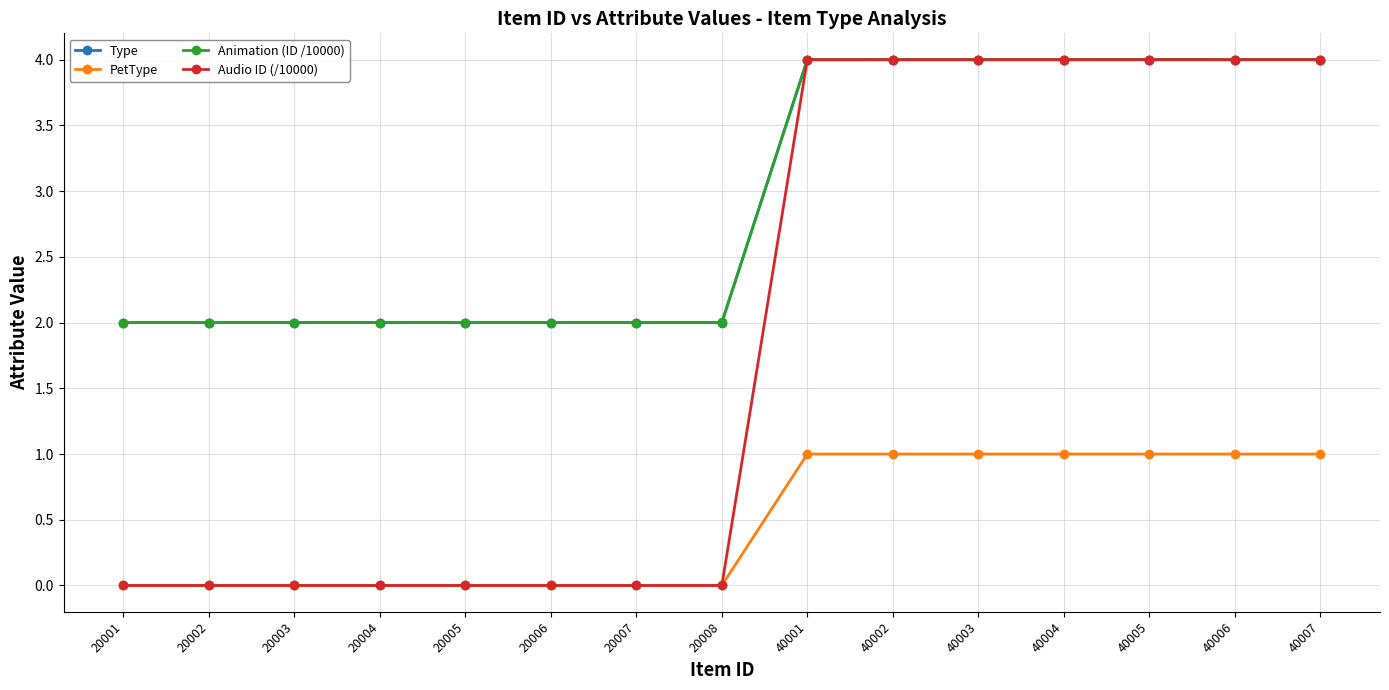

What is the average value of the Audio ID (/10000) series?

1.9